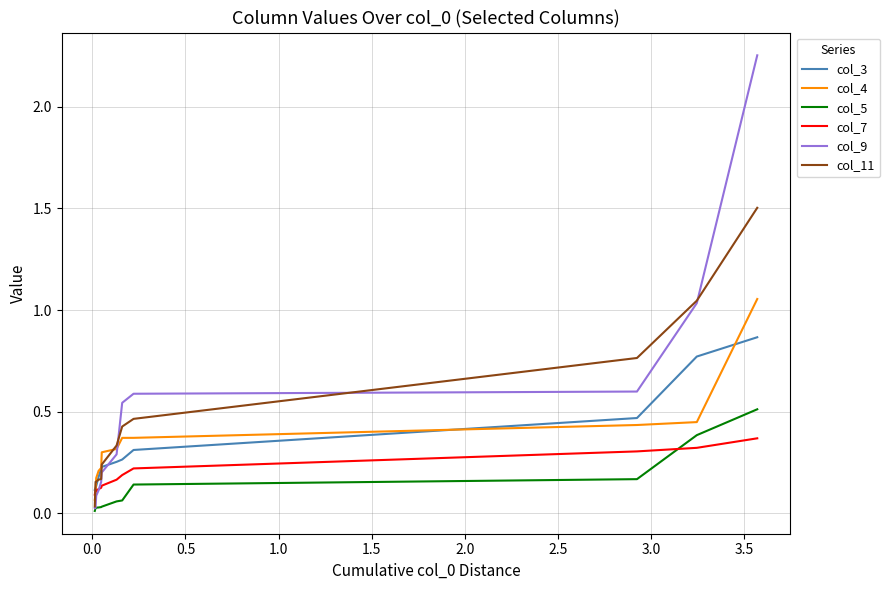

Which series has the widest spread of values?

col_9